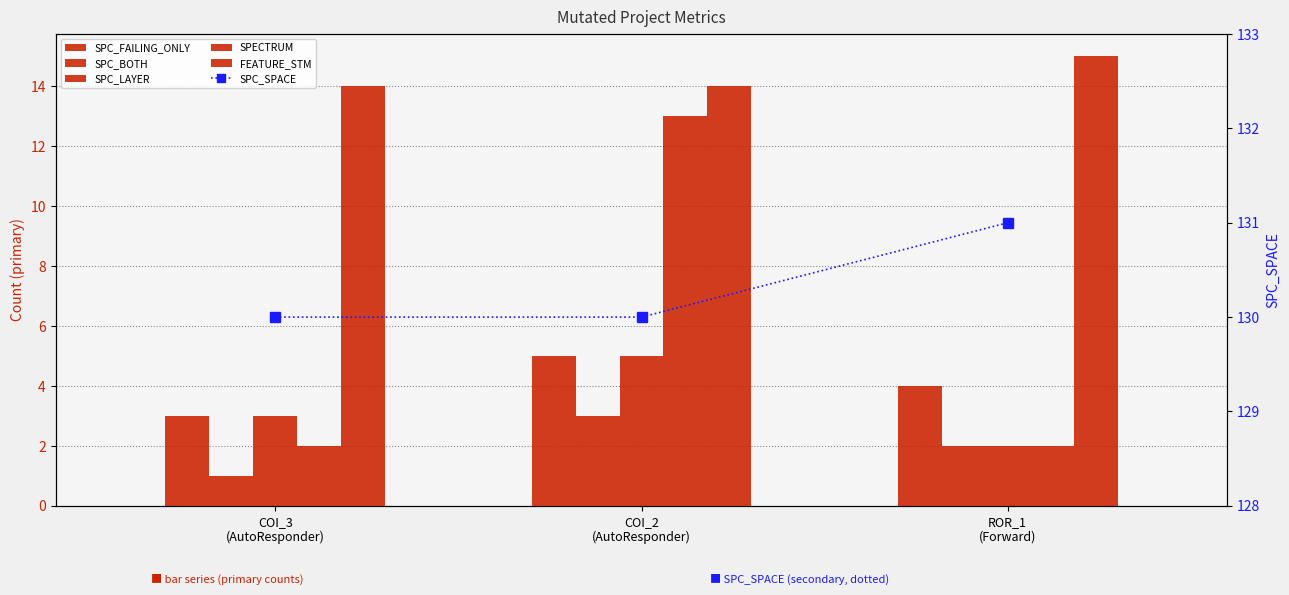

Between COI_3
(AutoResponder) and COI_2
(AutoResponder), which is larger?

COI_2
(AutoResponder)